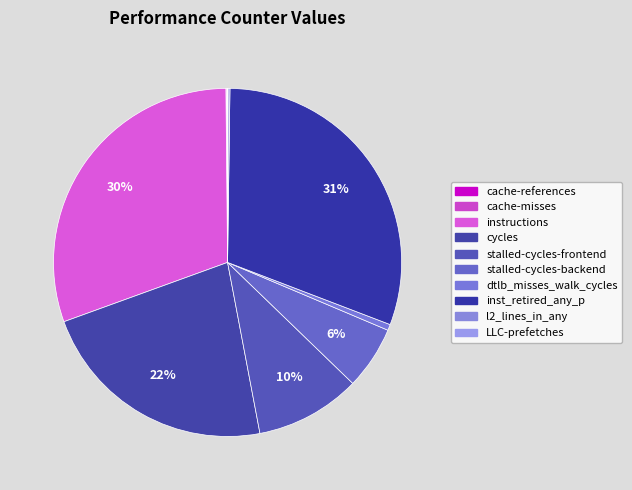

To the nearest percent, what is the difference between the stalled-cycles-frontend and inst_retired_any_p slice percentages?

21%